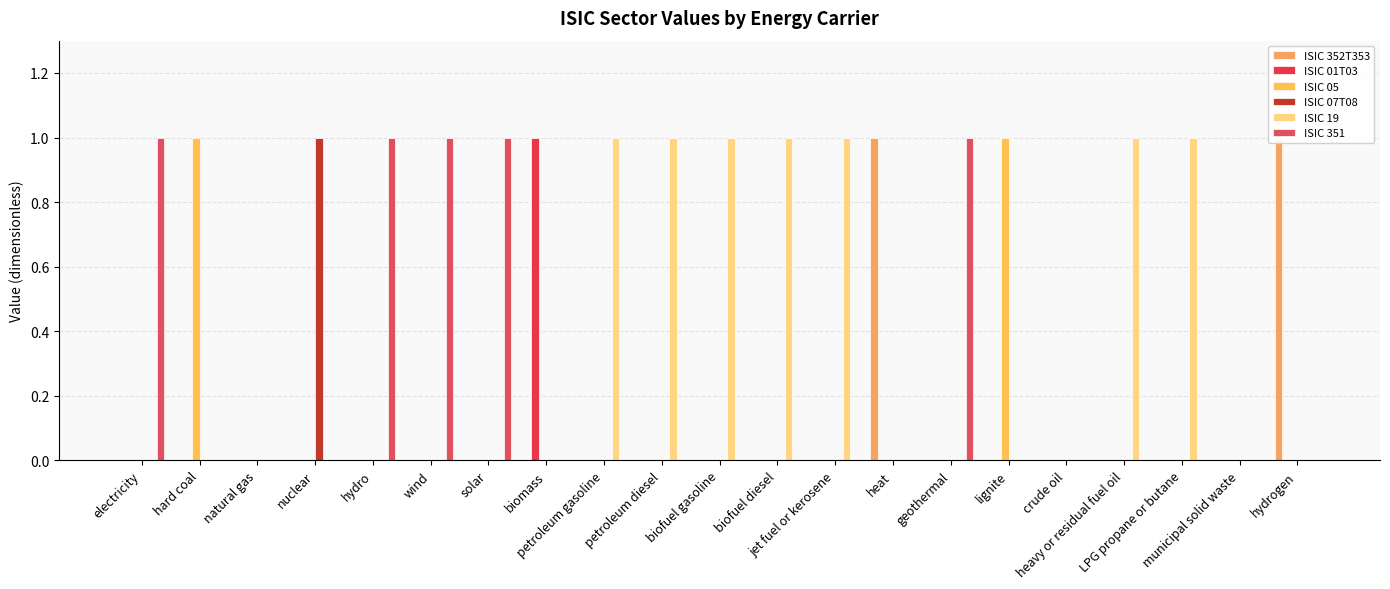

What is the total value across all series at hard coal?

1